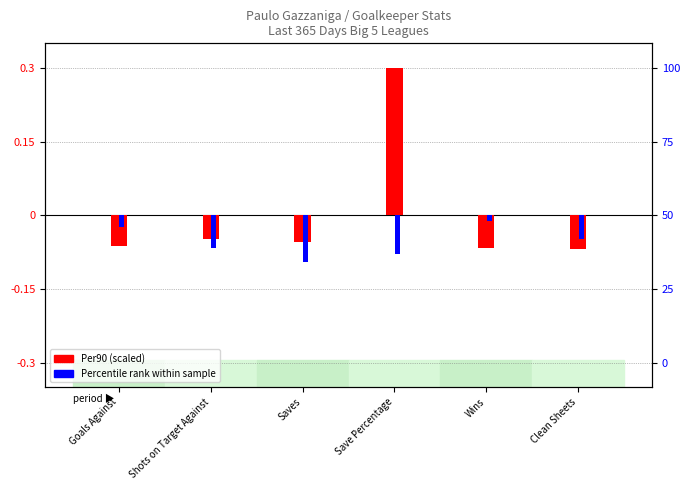

How many positive values does the Per90 (scaled) series have?

1